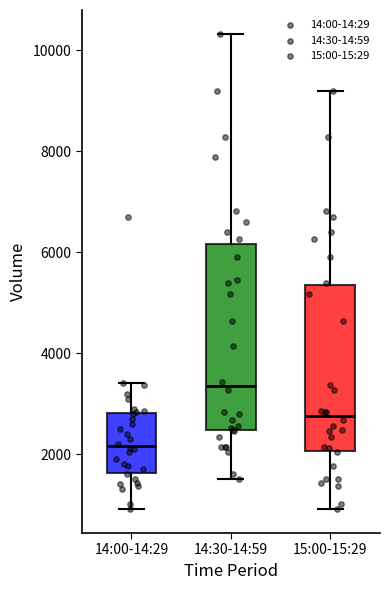

Reading left to right, transcribe this box plot: for each box, give where its median line is, the range the box spans, and where its two whiskers end, as read against the y-axis. The values are not printed on the chart, so give them approximately, as read against the axis.

14:00-14:29: median 2200, box 1600 to 2800, whiskers 1000 to 3400
14:30-14:59: median 3400, box 2400 to 6200, whiskers 1600 to 10400
15:00-15:29: median 2800, box 2000 to 5400, whiskers 1000 to 9200